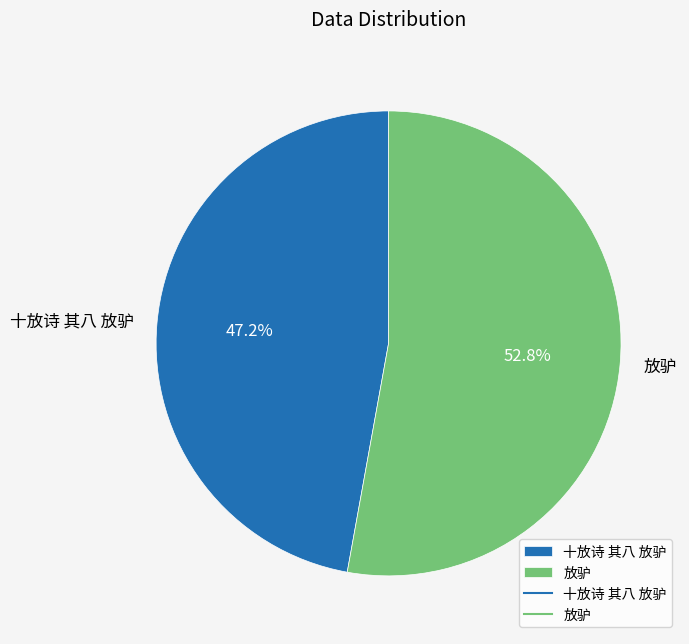

The 十放诗 其八 放驴 slice represents 47% of the pie. True or false?

True